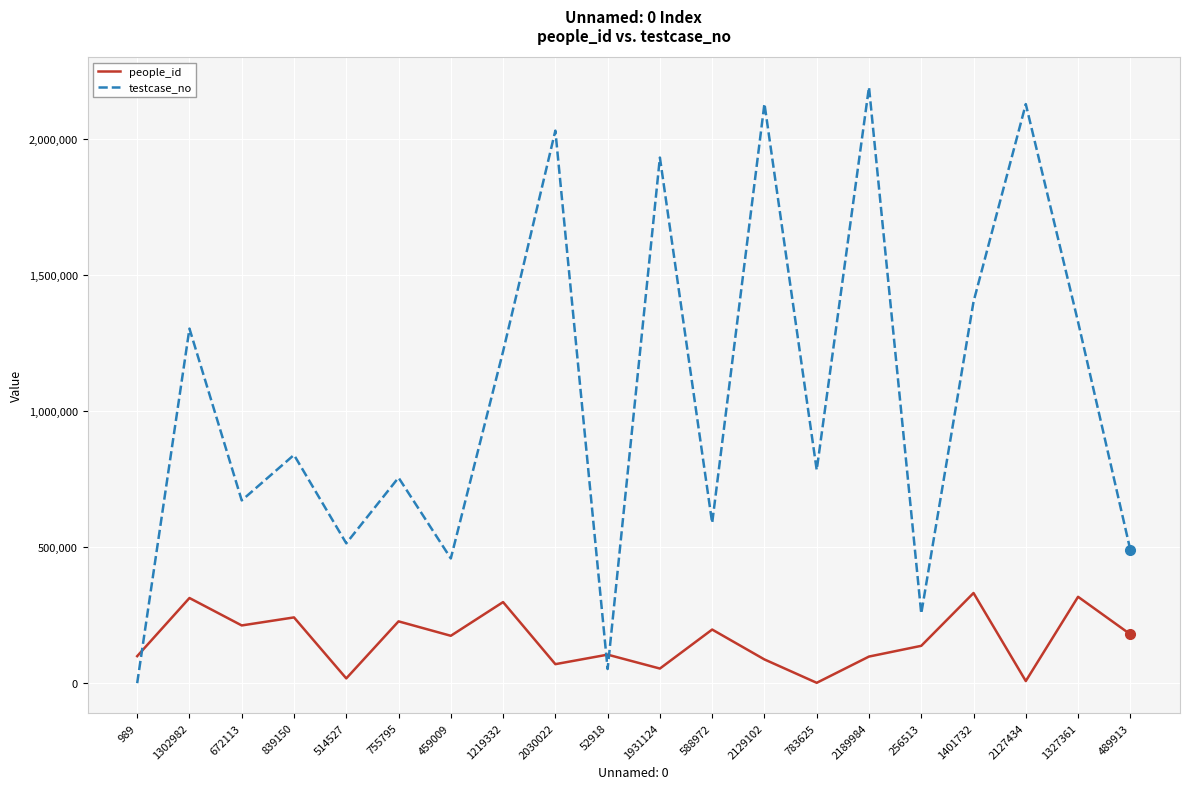

How many intersections are there between people_id and testcase_no?

3